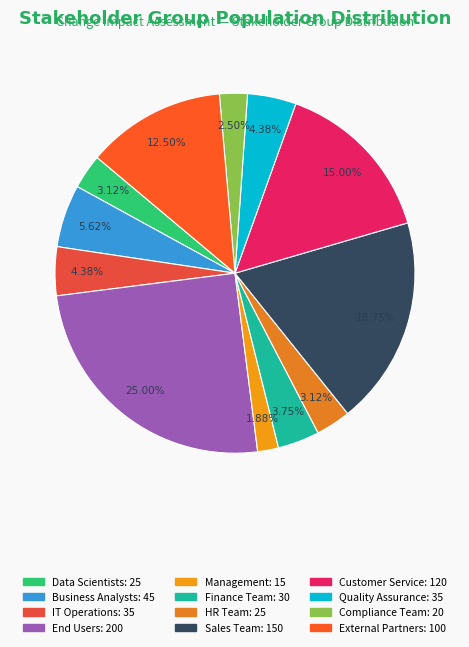

The Customer Service slice represents 5% of the pie. True or false?

False